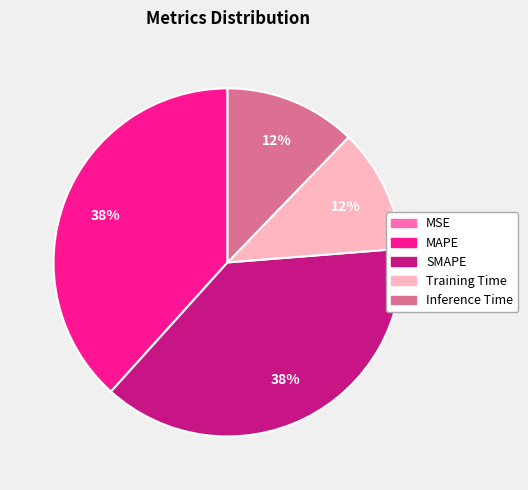

Between Training Time and MAPE, which is larger?

MAPE